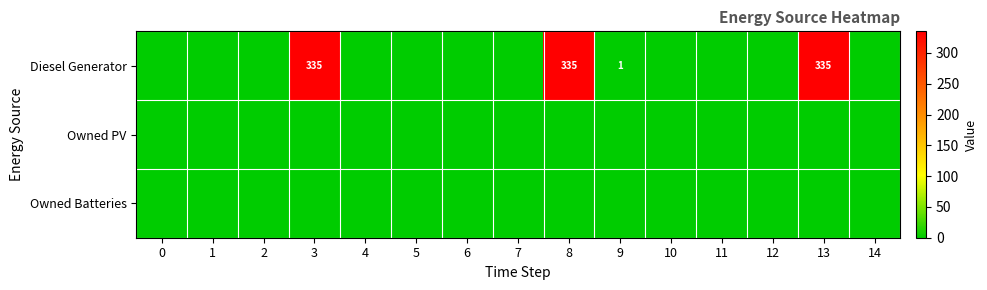

The Diesel Generator series shows 546 at 8. True or false?

False